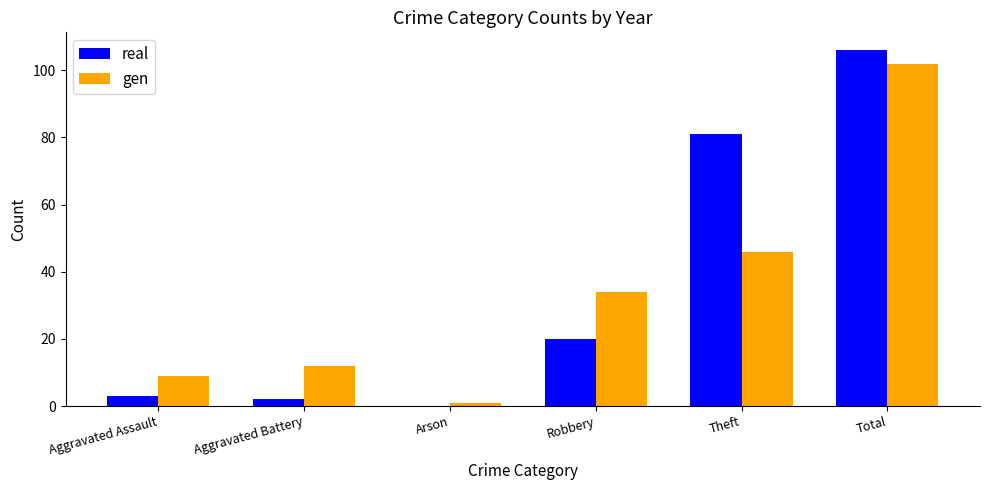

How many distinct data groups are displayed?

2